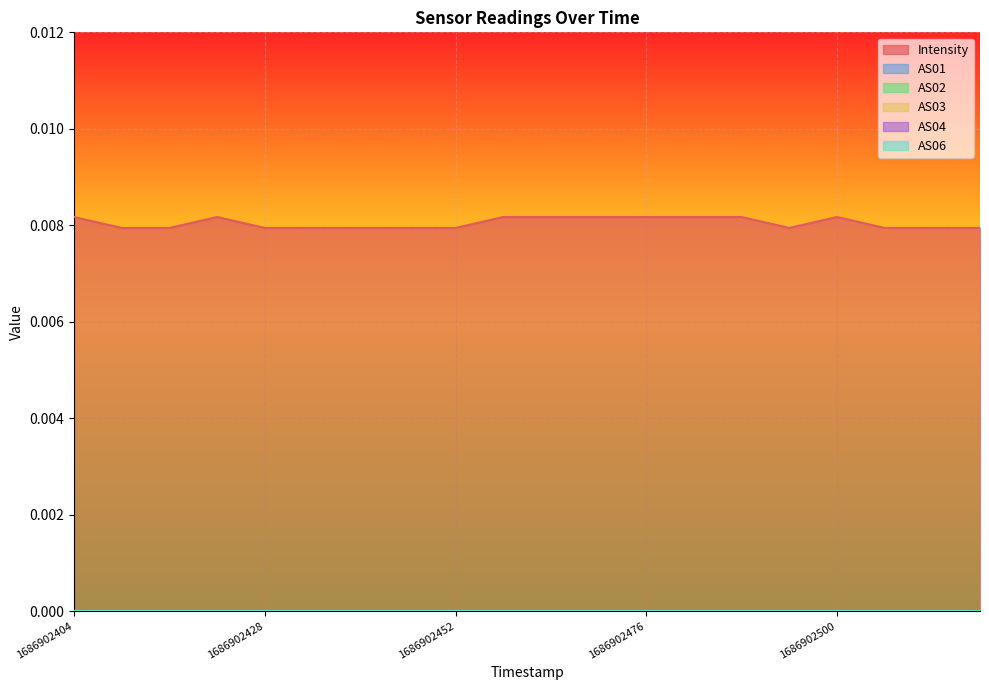

Which category has the lowest value in the AS02 series?

1686902404